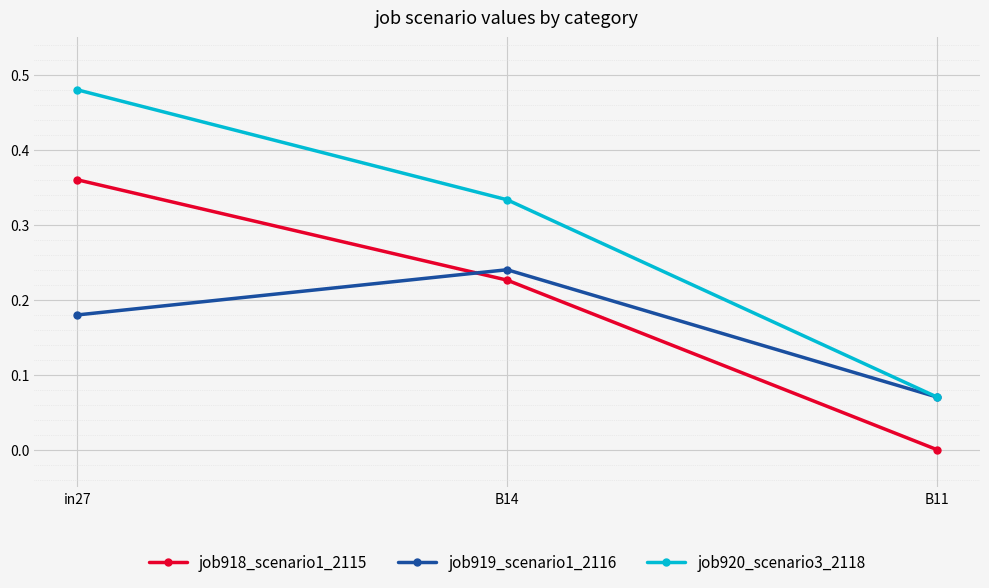

How many lines are shown in the chart?

3